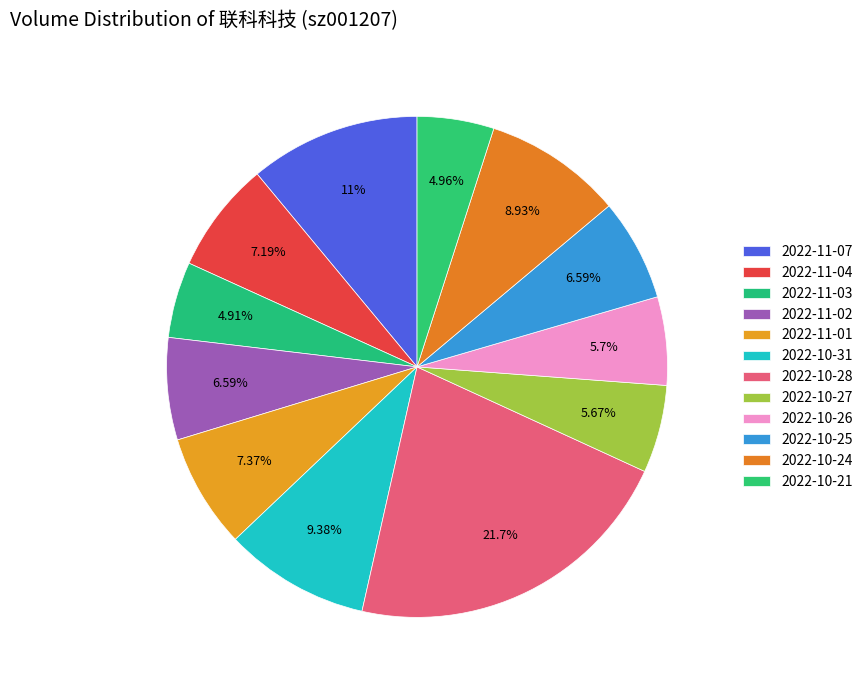

Does any single category account for the majority?

No